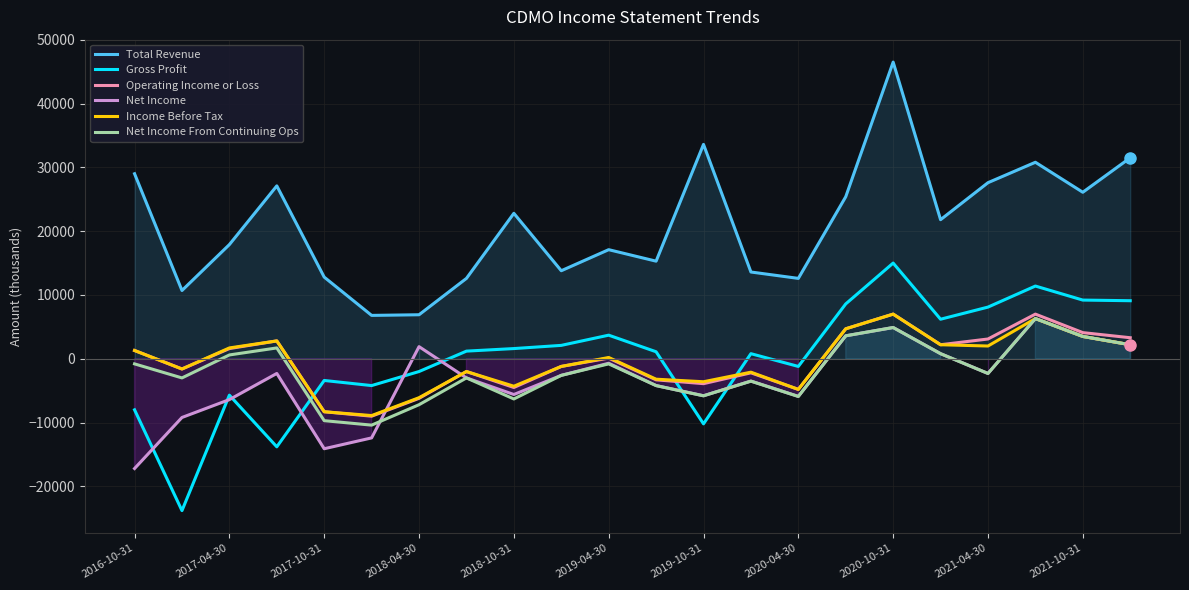

How many interior local valleys does the Net Income From Continuing Ops series have?

6